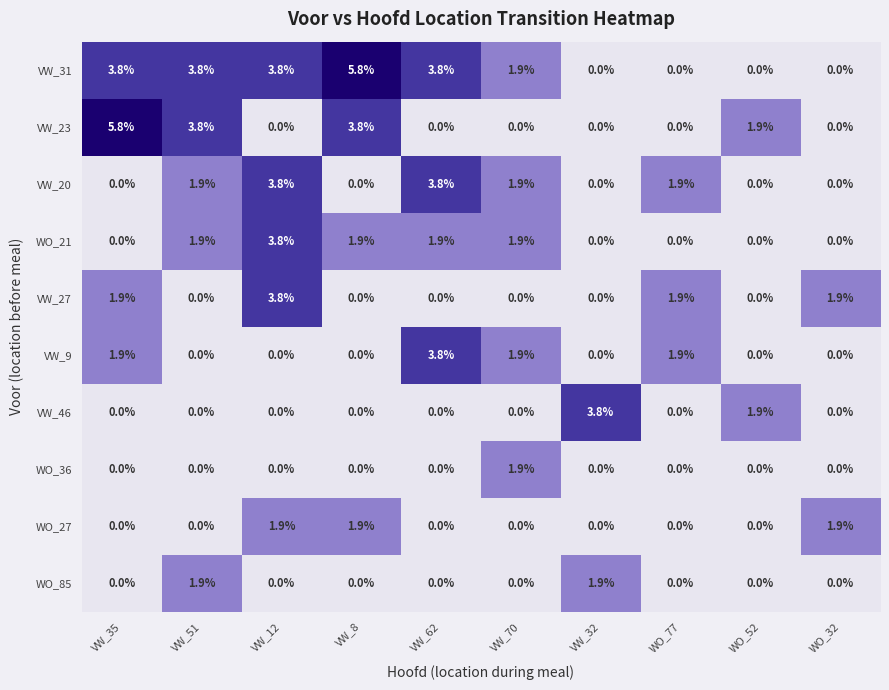

How many WO_36 values are between 0 and 1?

9